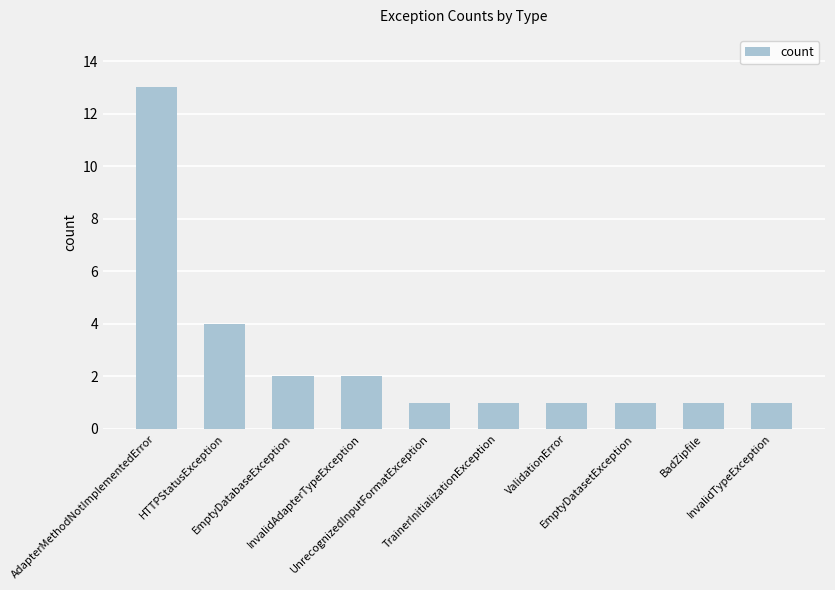

How many bars are there in total?

10